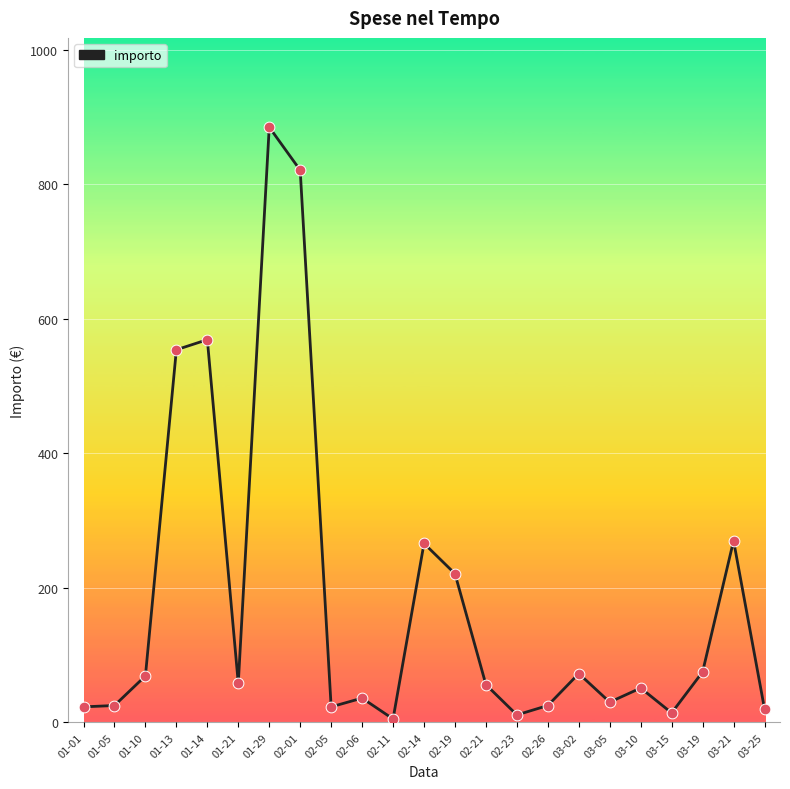

What is the change in value from 01-10 to 03-25?

-49.0